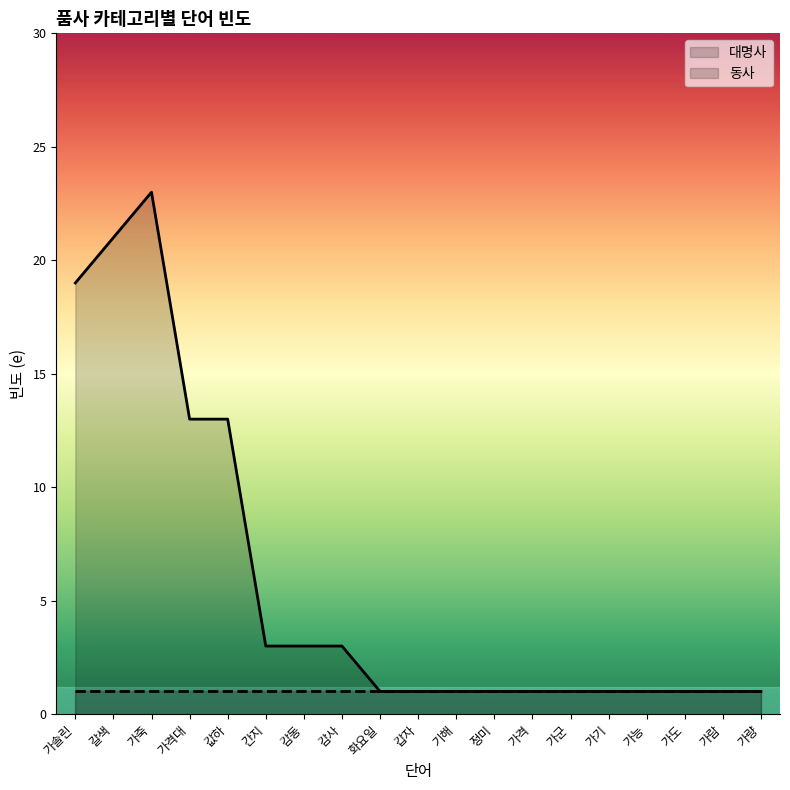

What is the change in value from 갈색 to 가능?

-20